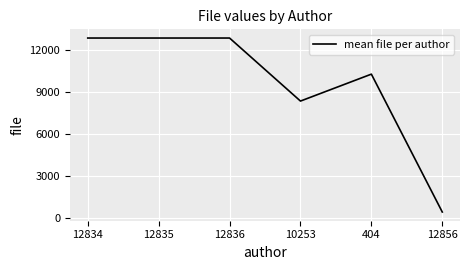

True or false: the data shows 12833 at 12834.

True